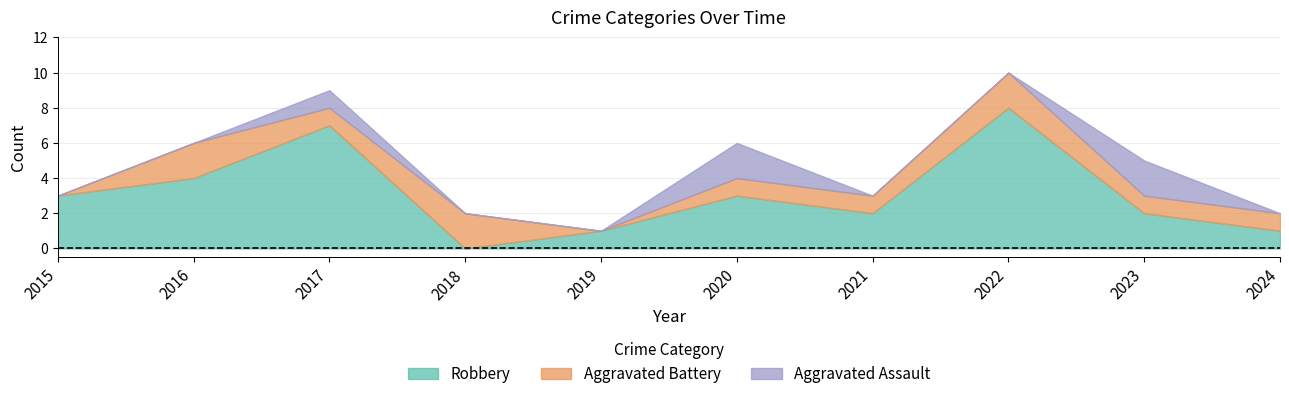

How many interior local valleys does the Robbery series have?

2